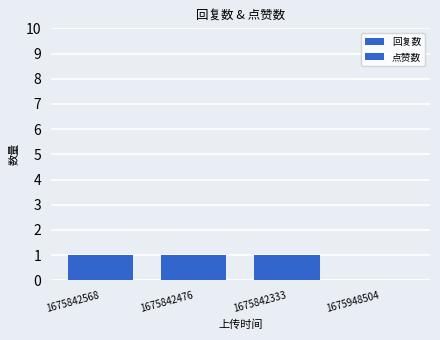

How many values in 回复数 are above zero?

3